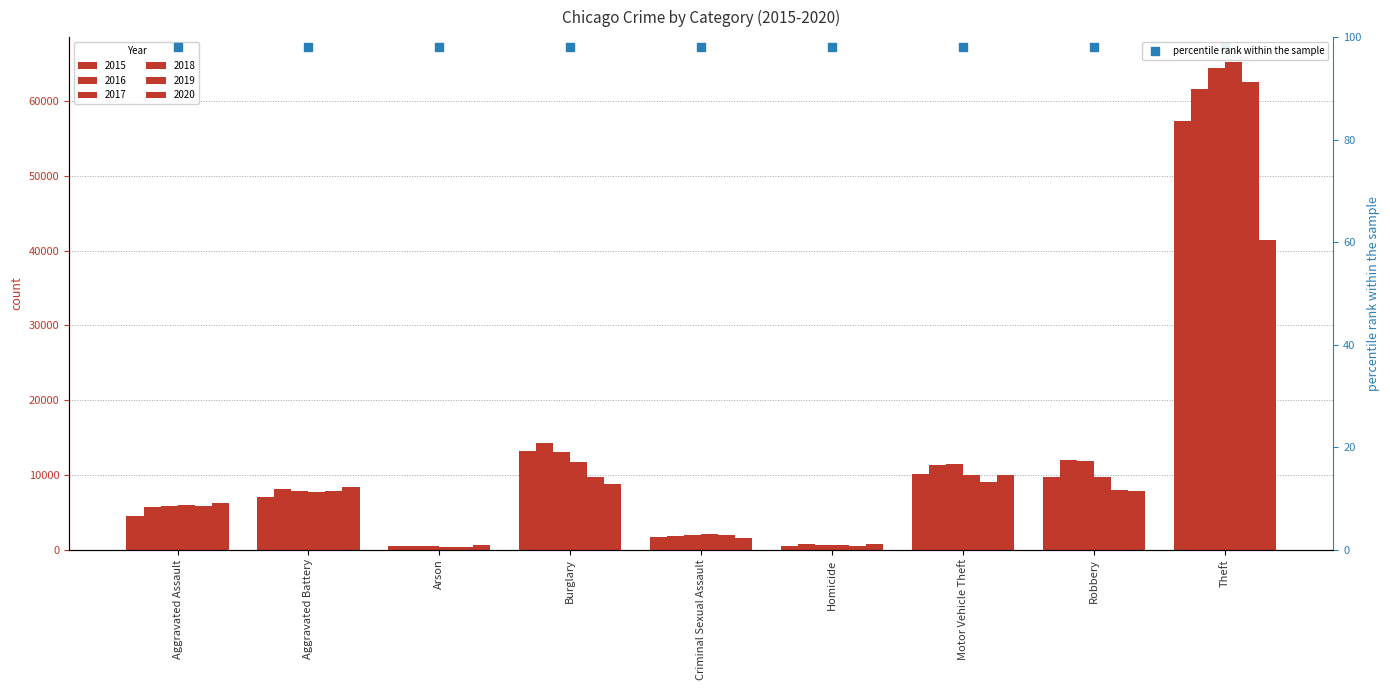

Which series reaches the minimum Y coordinate?

2018